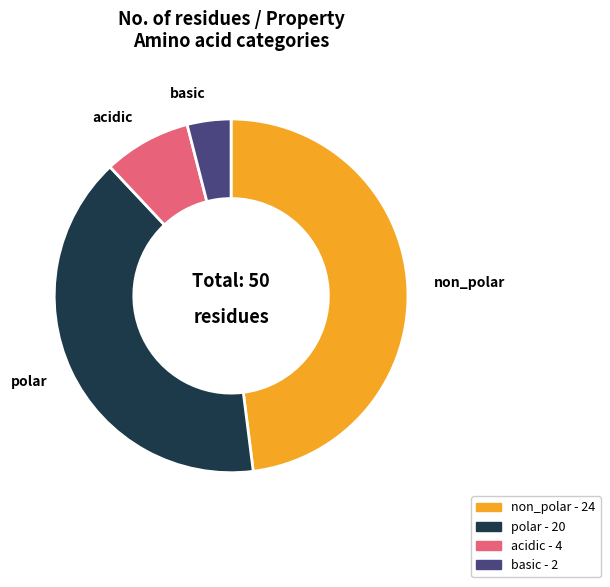

Is it true that non_polar is 48% of the pie?

True